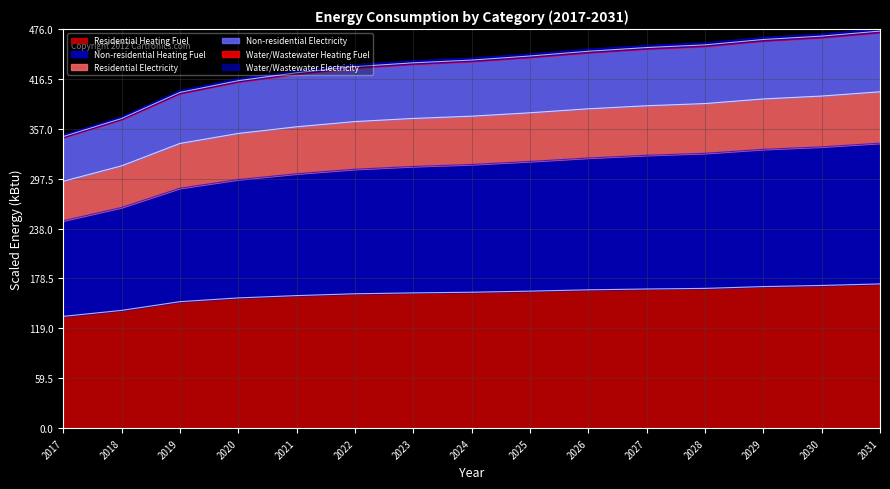

Count the number of categories in the chart.

15